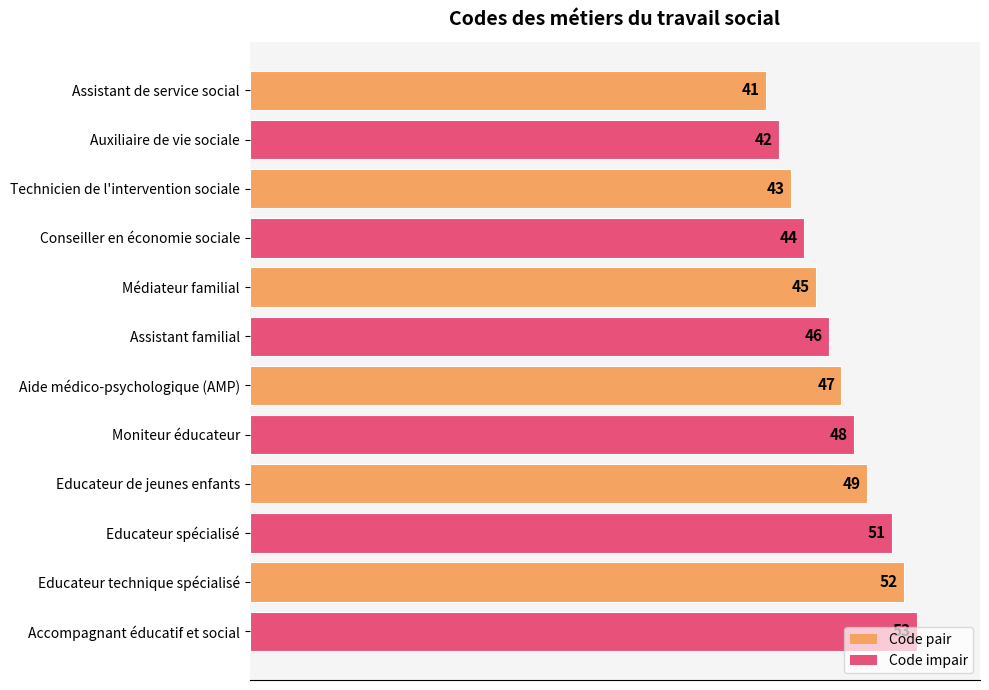

How many values are below 47?

6